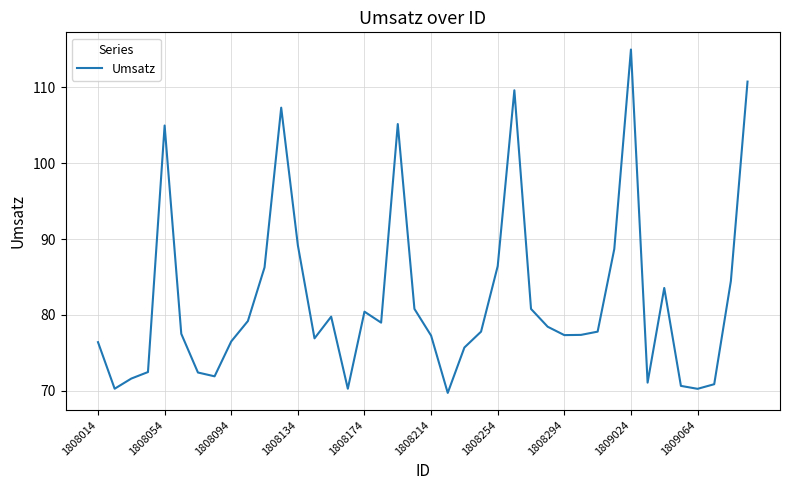

What is the difference between the maximum and minimum values?

45.3